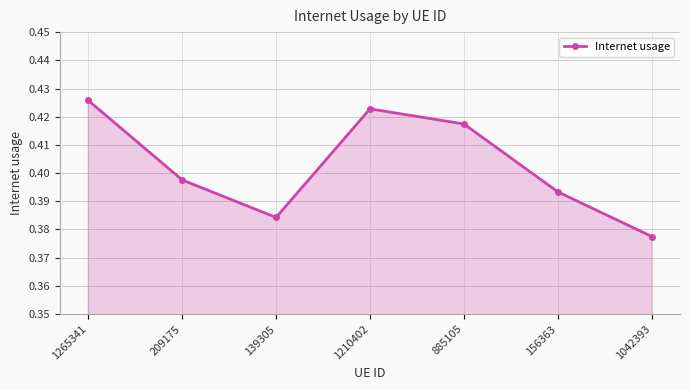

What is the label of the 2nd point from the right?

156363